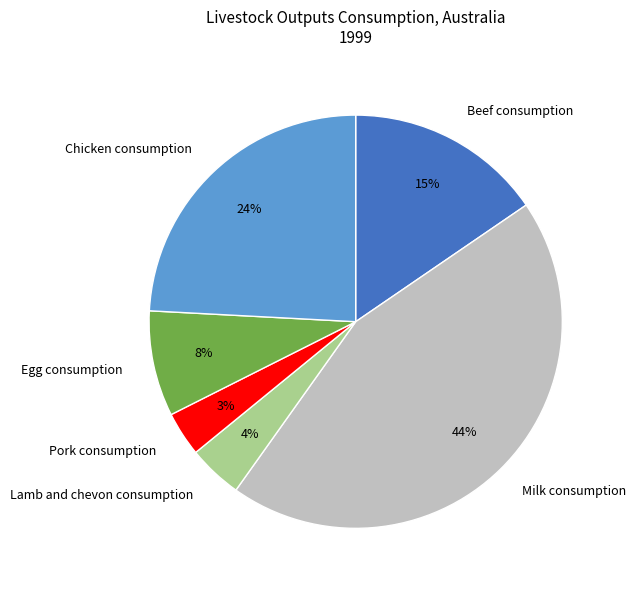

To the nearest percent, what percentage of the pie is Lamb and chevon consumption?

4%